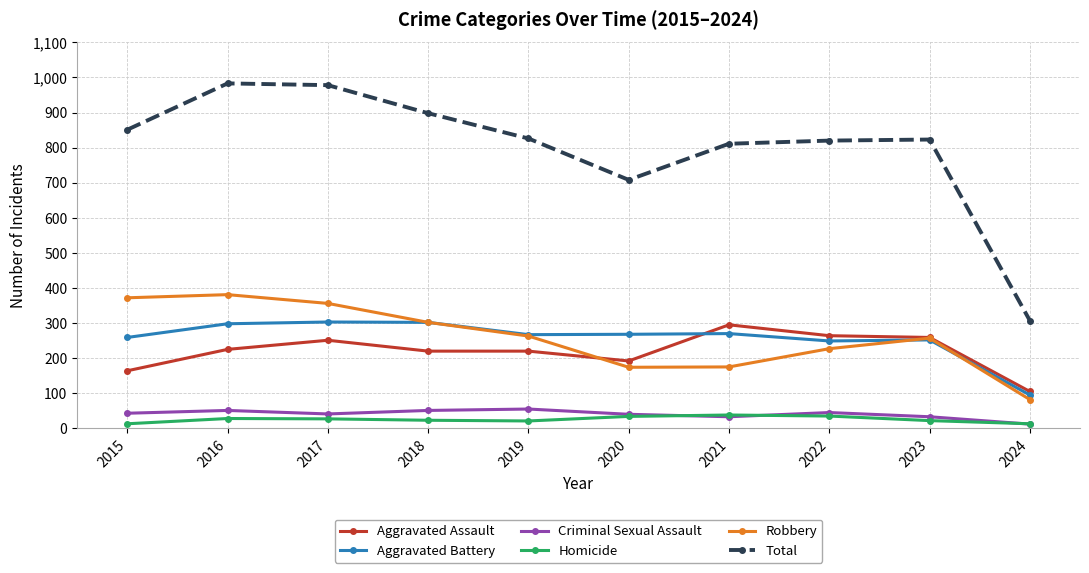

True or false: Homicide has a value of 27 at 2017.

True